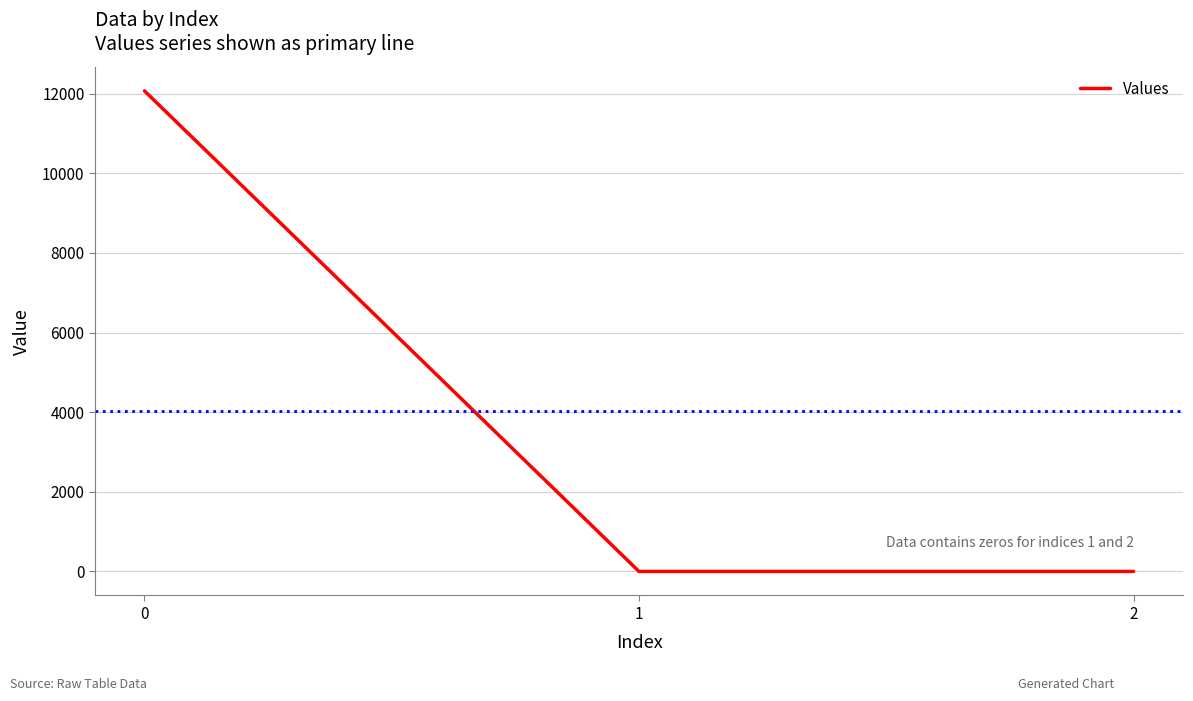

Reading left to right, what are all the values shown in this chart?

12070.1	0.0	0.0